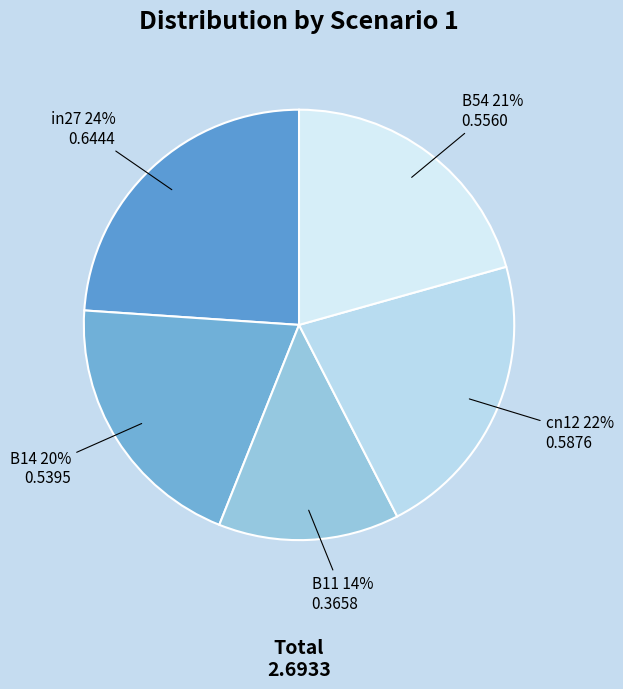

To the nearest percent, what is the difference between the in27 and B54 slice percentages?

3%